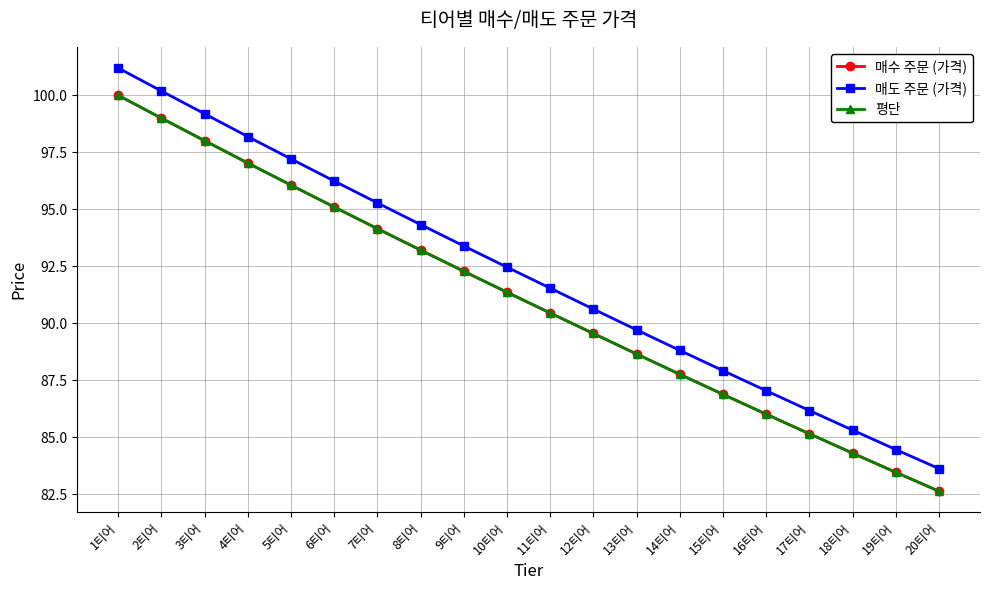

Which series has the widest spread of values?

매도 주문 (가격)